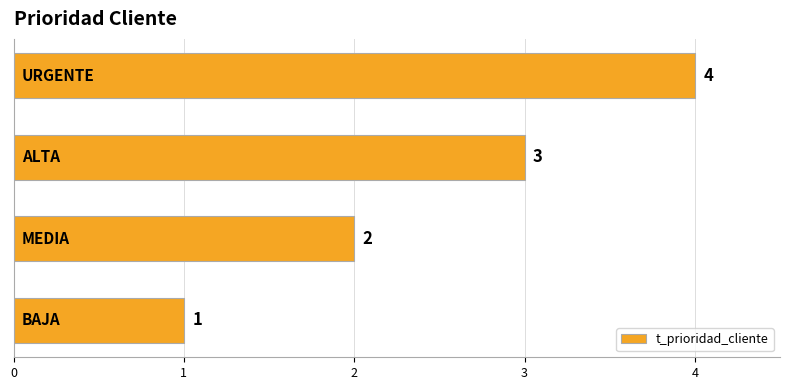

What is the greatest value displayed?

4